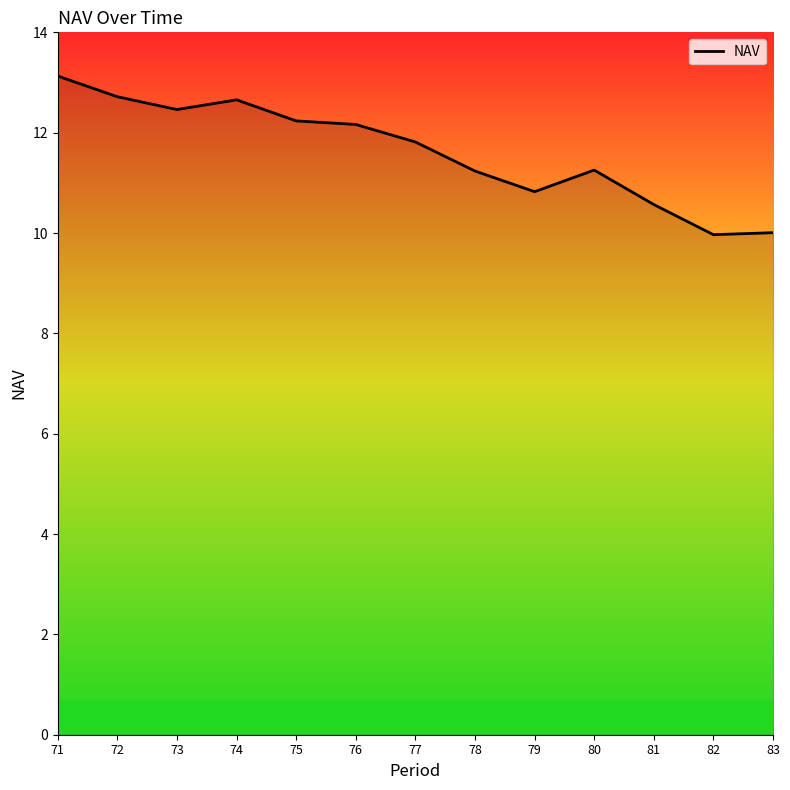

What is the maximum value shown in the chart?

13.1